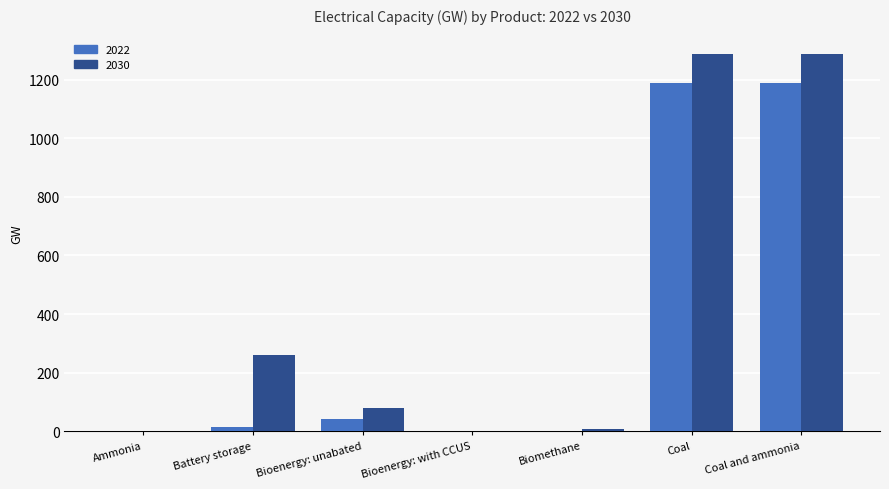

Is the value of 2022 at Bioenergy: with CCUS greater than the value of 2030 at Battery storage?

No